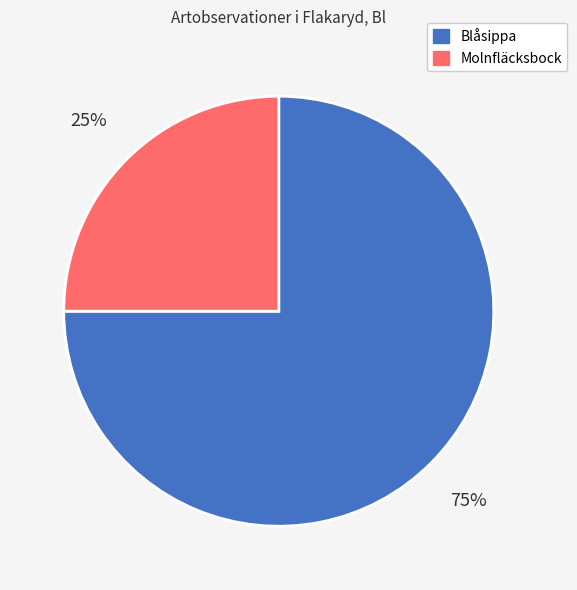

How many segments does this pie chart have?

2